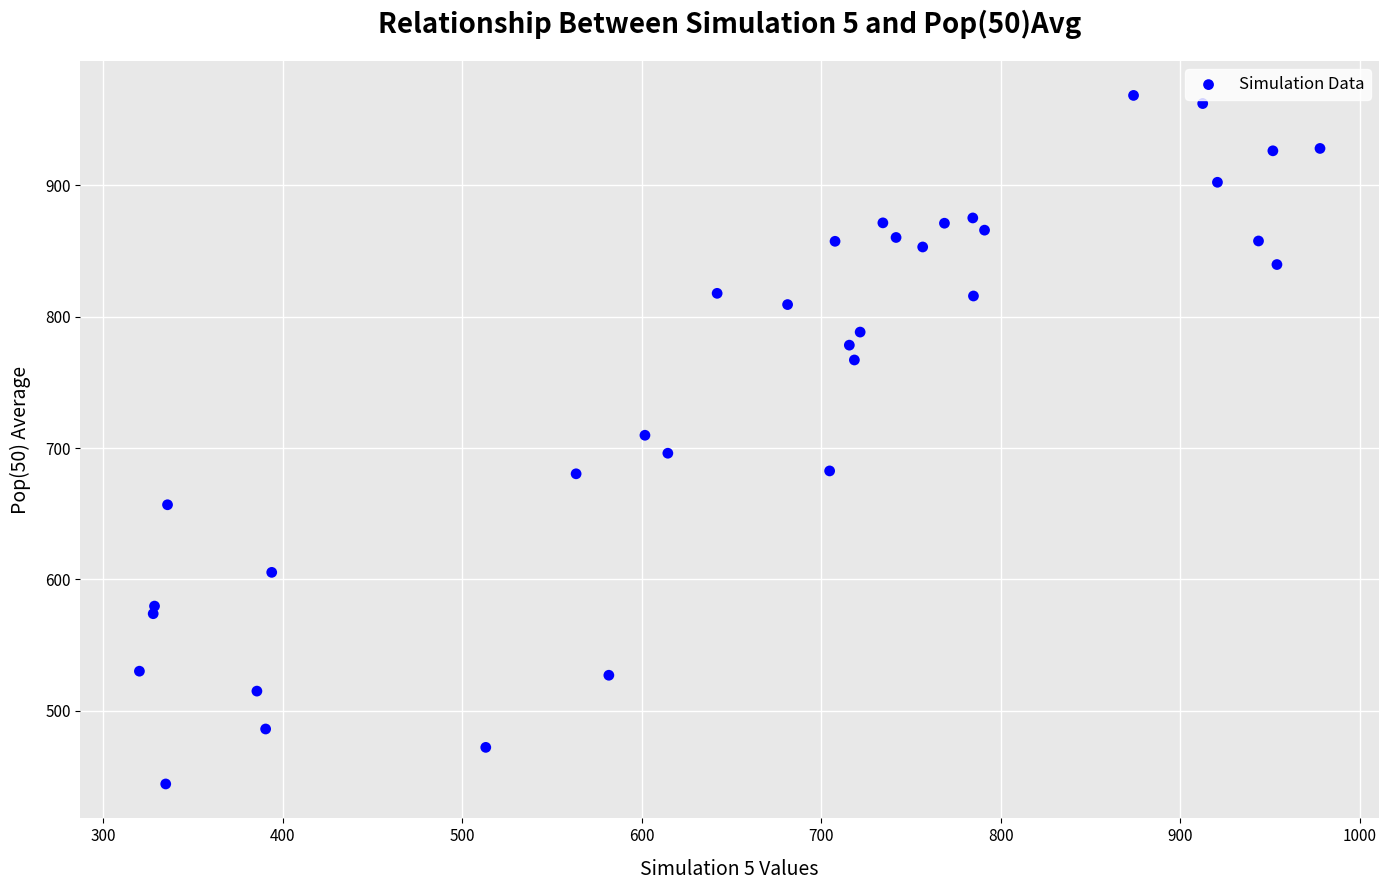

What is the range of X values (max minus min)?

657.8